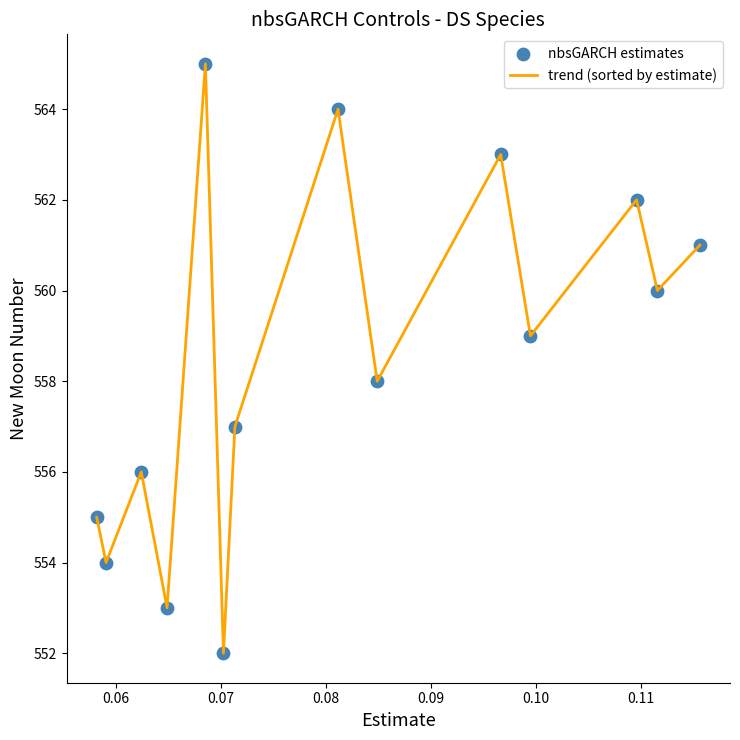

What is the maximum value shown in the chart?

565